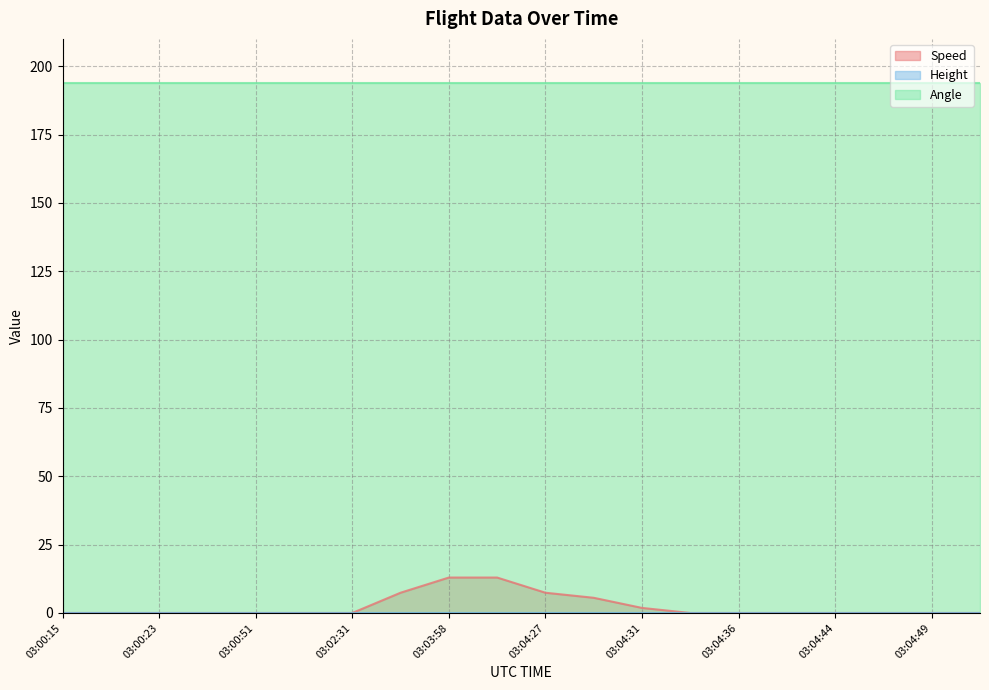

Which series has the largest total across all categories?

Angle